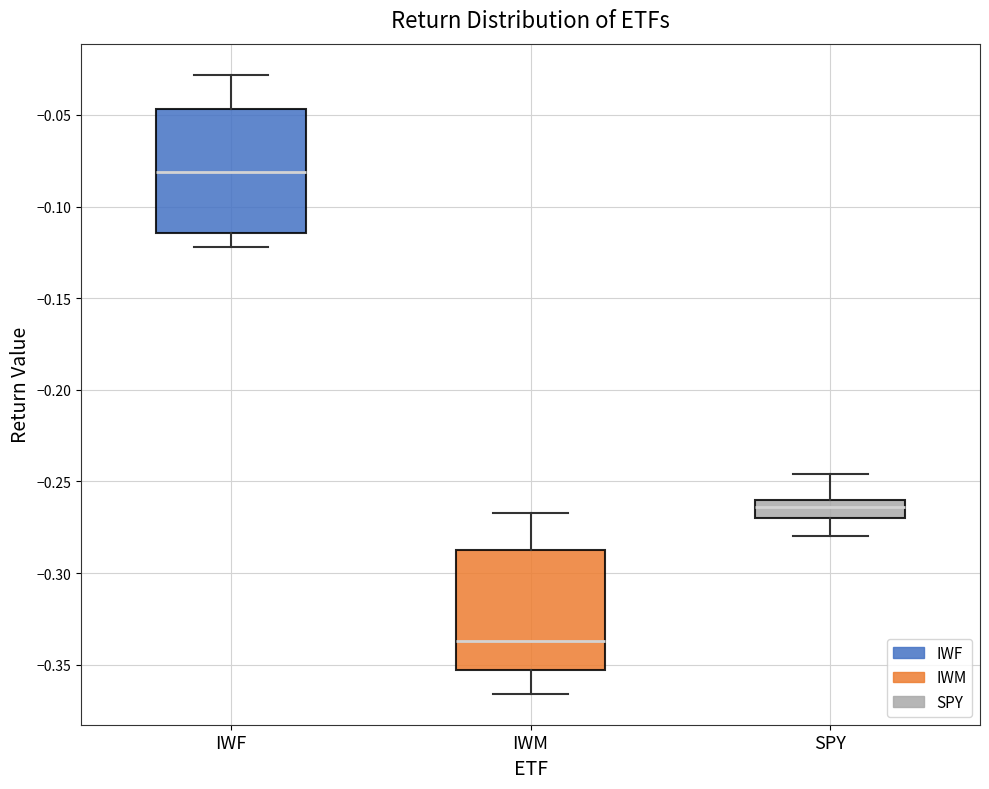

Where does the lower whisker of the box for SPY end on the y-axis? The values are not printed on the chart, so give them approximately, as read against the axis.

-0.280